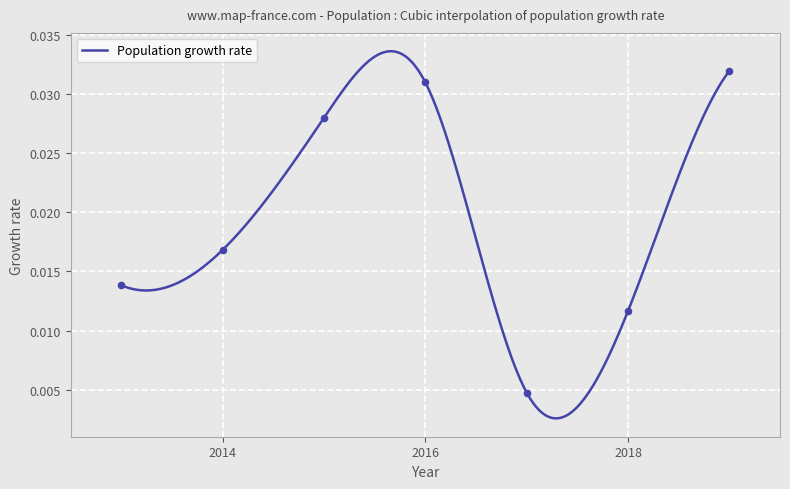

Between 2016-04-15 and 2013-04-15, which is larger?

2016-04-15